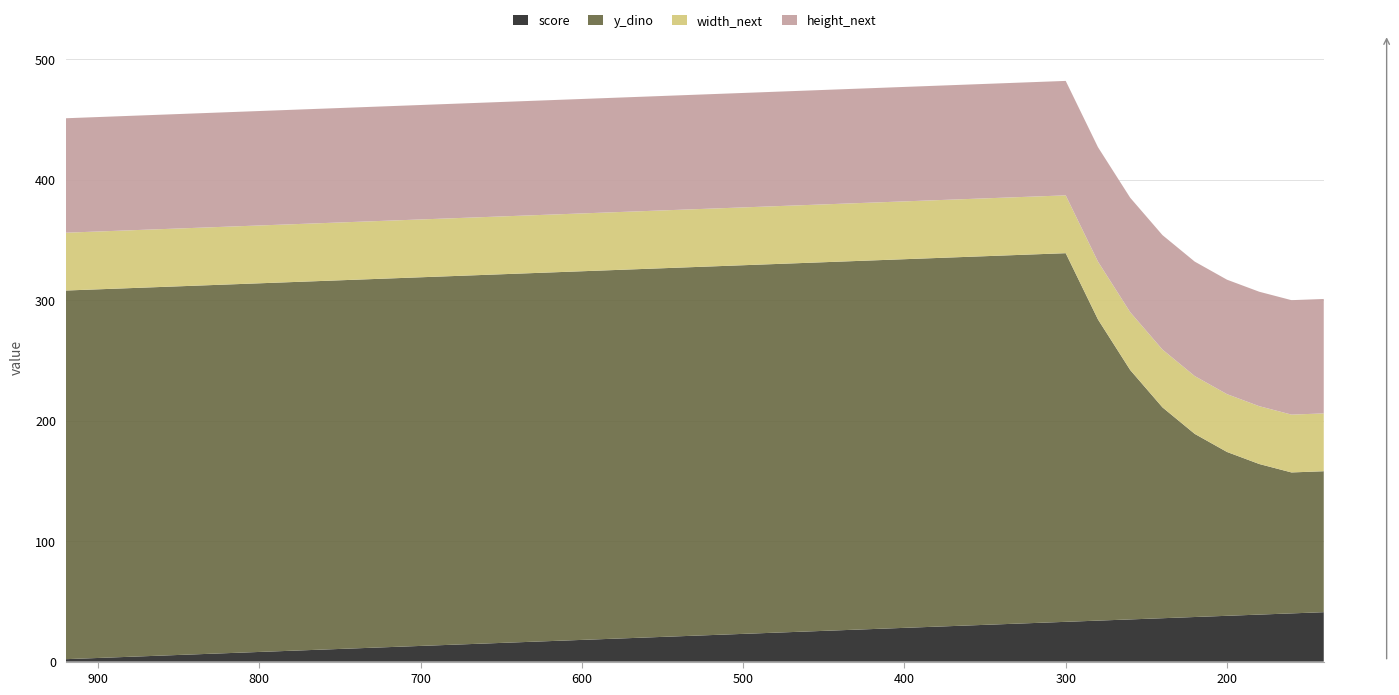

Reading right to left, transcribe all the data shown in this chart.

score: 41	40	39	38	37	36	35	34	33	32	31	30	29	28	27	26	25	24	23	22	21	20	19	18	17	16	15	14	13	12	11	10	9	8	7	6	5	4	3	2
y_dino: 117	117	125	136	152	175	207	250	306	306	306	306	306	306	306	306	306	306	306	306	306	306	306	306	306	306	306	306	306	306	306	306	306	306	306	306	306	306	306	306
width_next: 48	48	48	48	48	48	48	48	48	48	48	48	48	48	48	48	48	48	48	48	48	48	48	48	48	48	48	48	48	48	48	48	48	48	48	48	48	48	48	48
height_next: 95	95	95	95	95	95	95	95	95	95	95	95	95	95	95	95	95	95	95	95	95	95	95	95	95	95	95	95	95	95	95	95	95	95	95	95	95	95	95	95